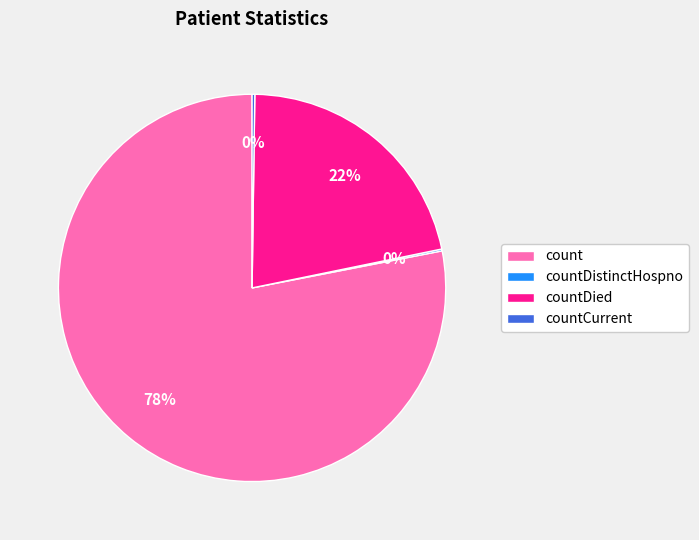

Which slice is the largest?

count